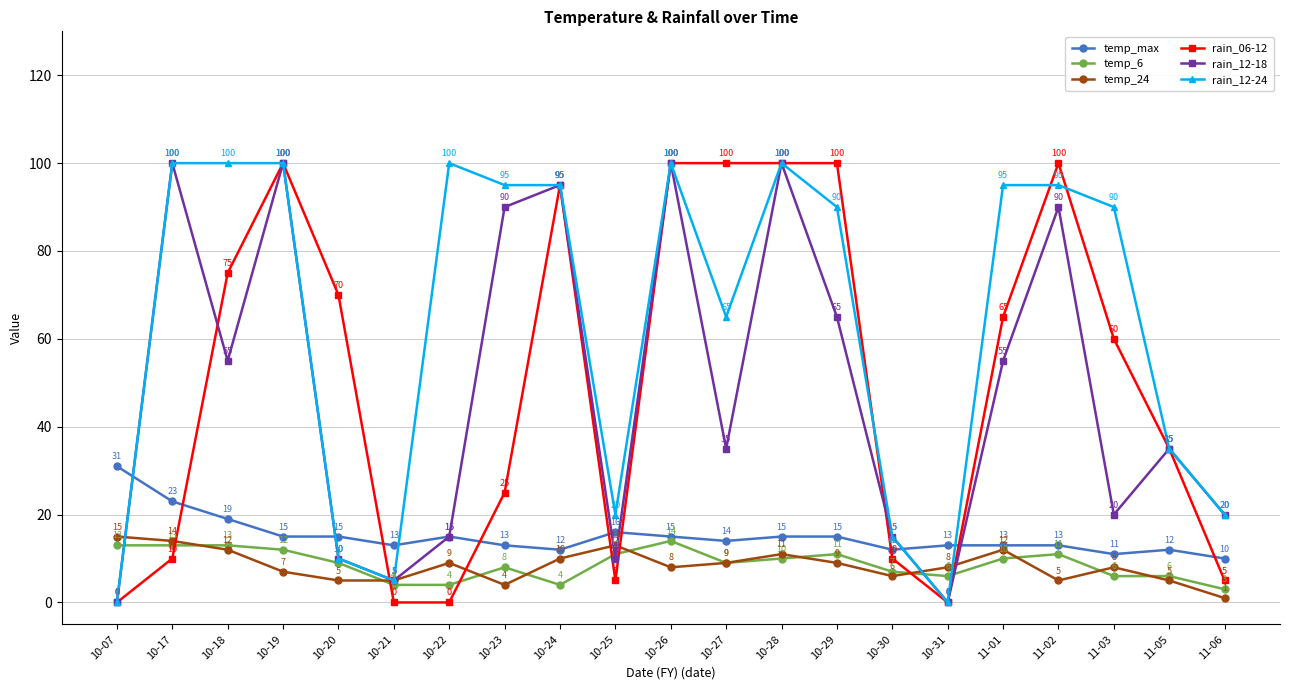

What is the sum of all temp_24 values?

176